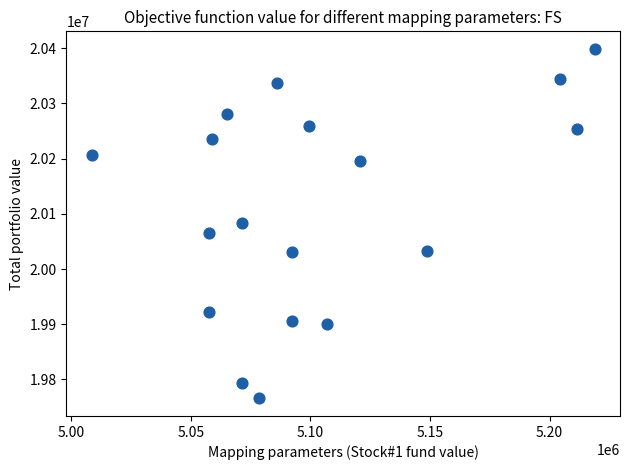

What is the range of X values (max minus min)?

210474.5